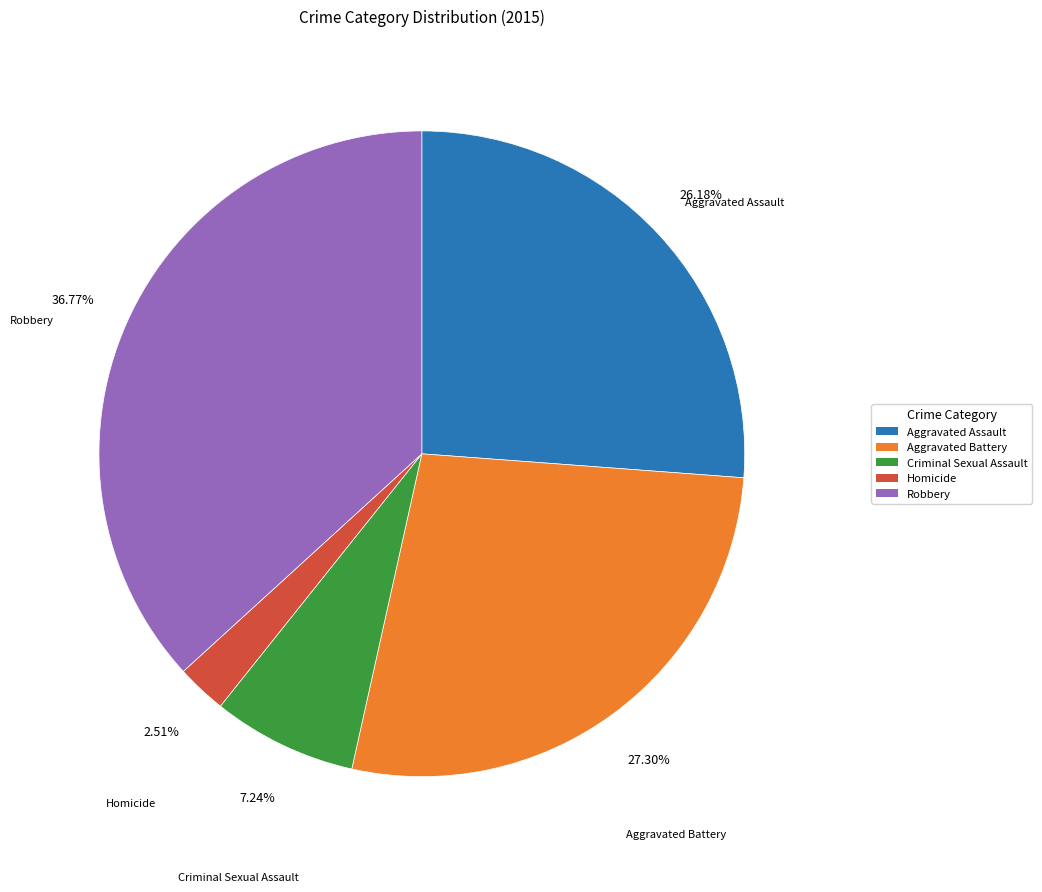

Is it true that Robbery is 49% of the pie?

False